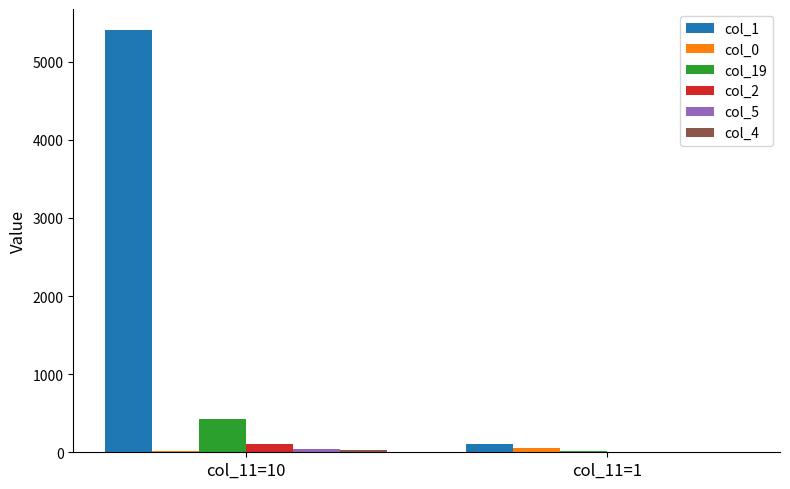

At which category is the sum across all series the highest?

col_11=10